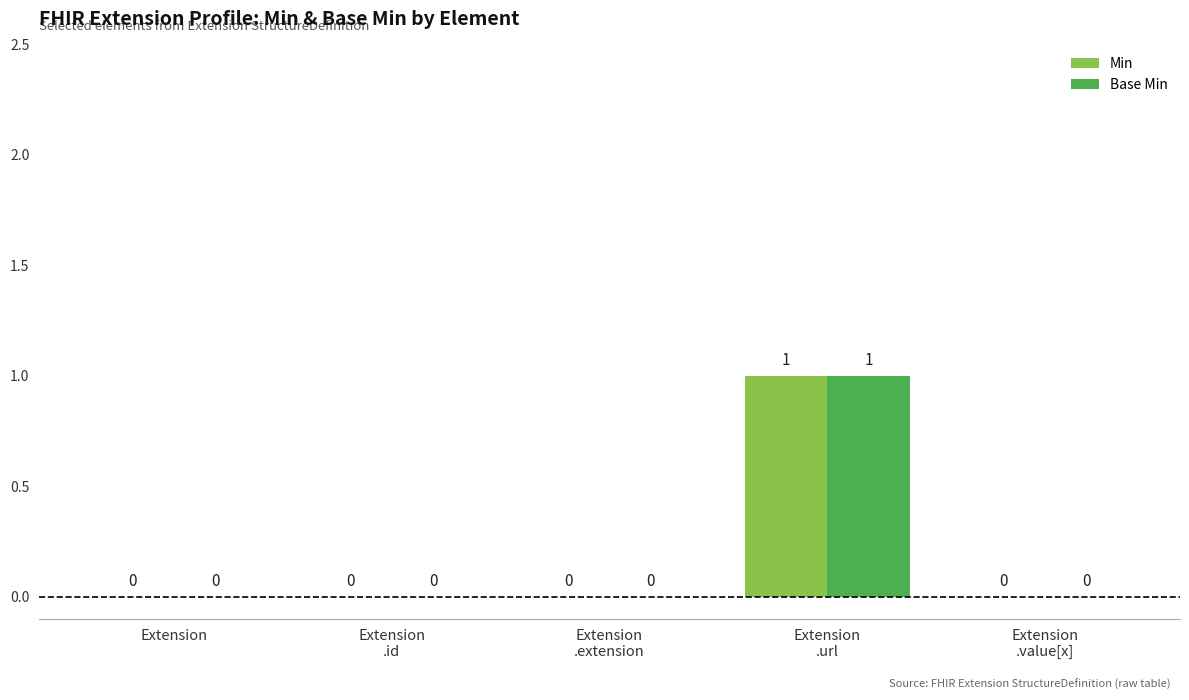

True or false: Base Min has a value of 1 at Extension.

False